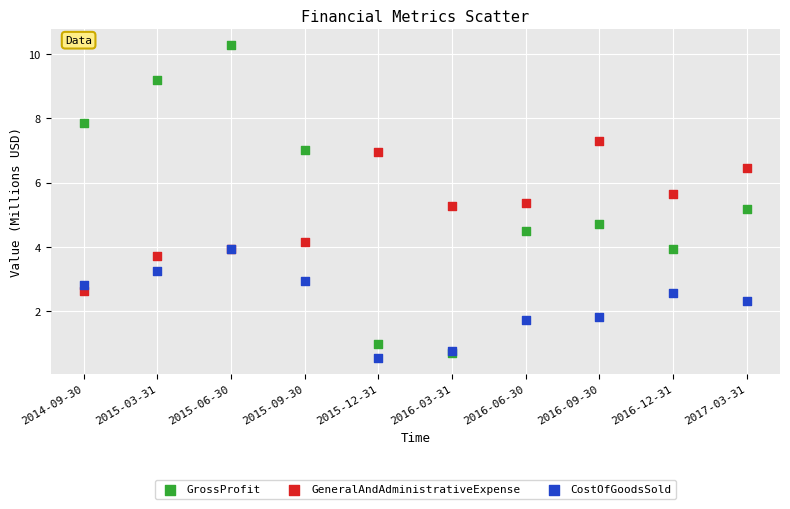

Which series reaches the maximum Y coordinate?

GrossProfit